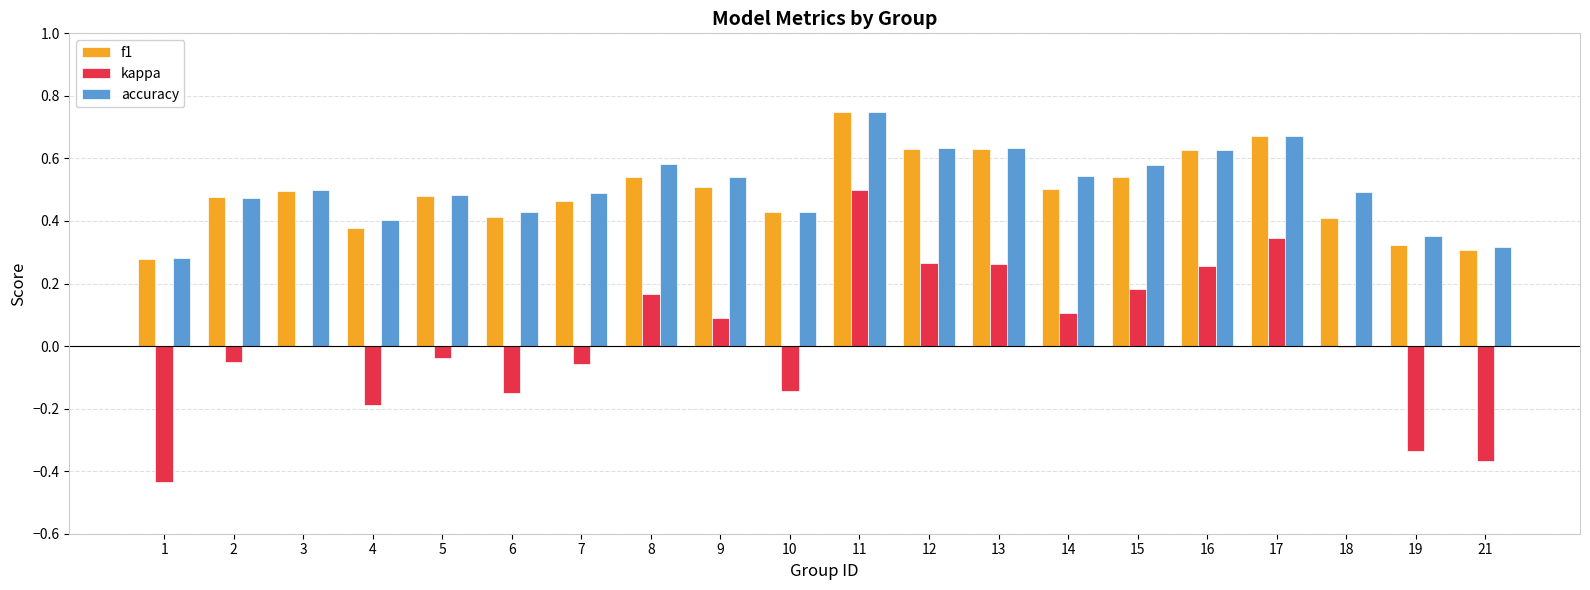

Which category has the highest value in the kappa series?

11